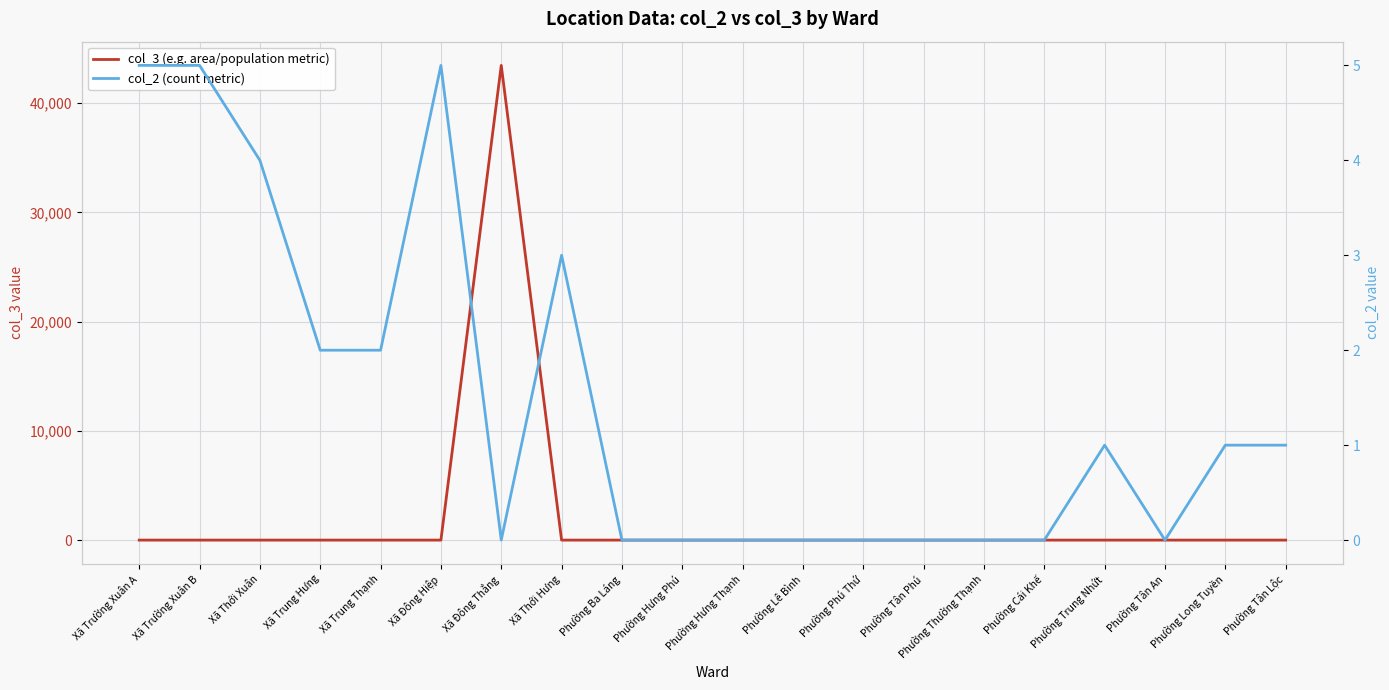

Which has a higher value, Xã Đông Hiệp or Xã Đông Thắng?

Xã Đông Thắng